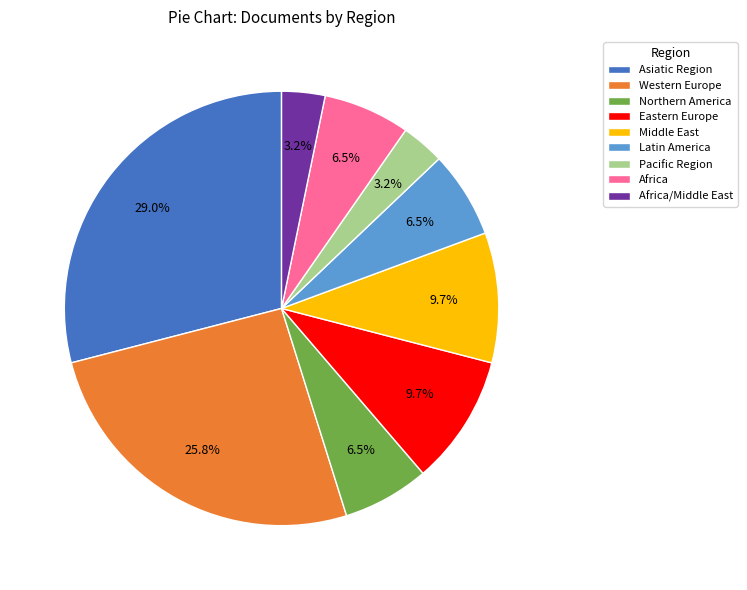

Which category has the biggest portion of the pie?

Asiatic Region